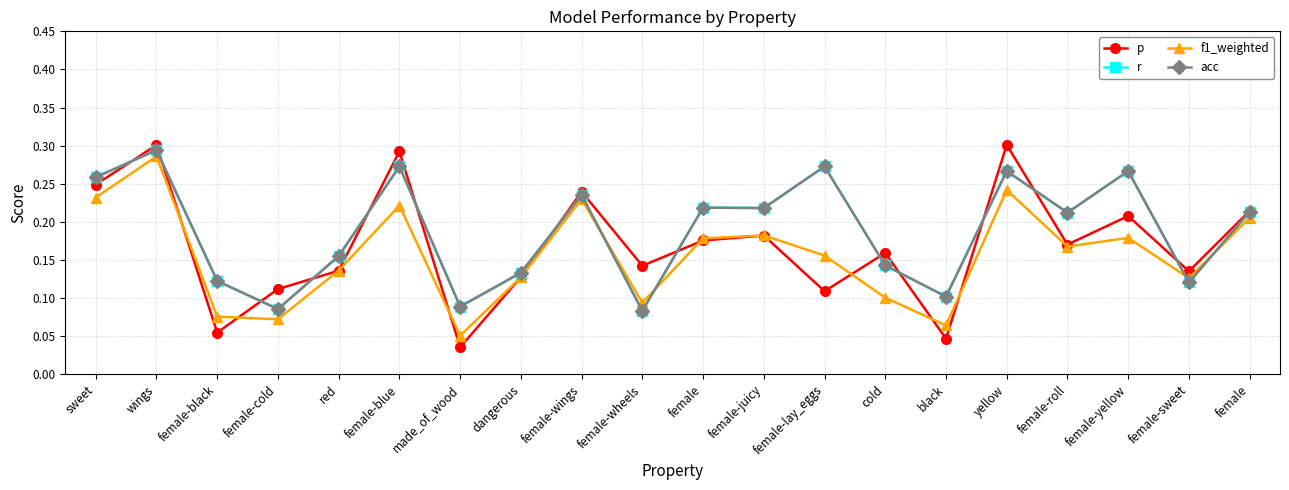

Does the chart have visible grid lines?

Yes